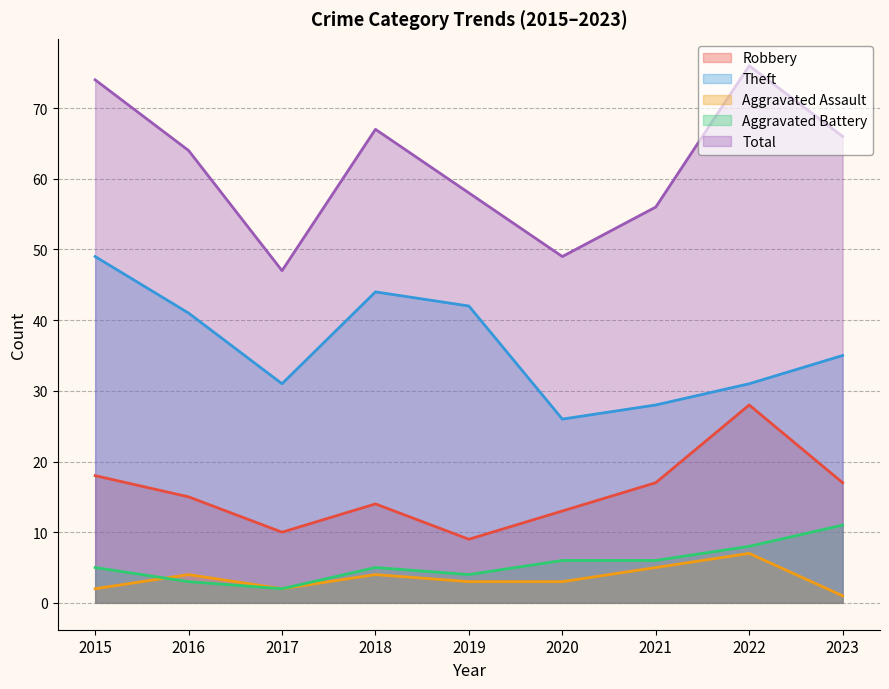

At how many categories does at least one series exceed 40?

9